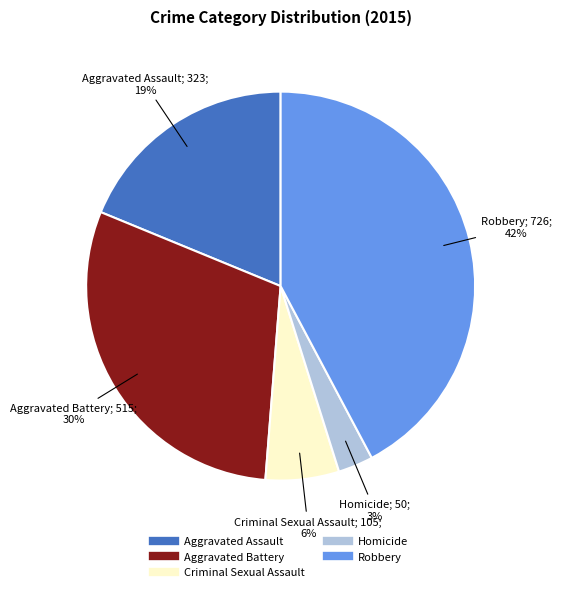

Does any single category account for the majority?

No